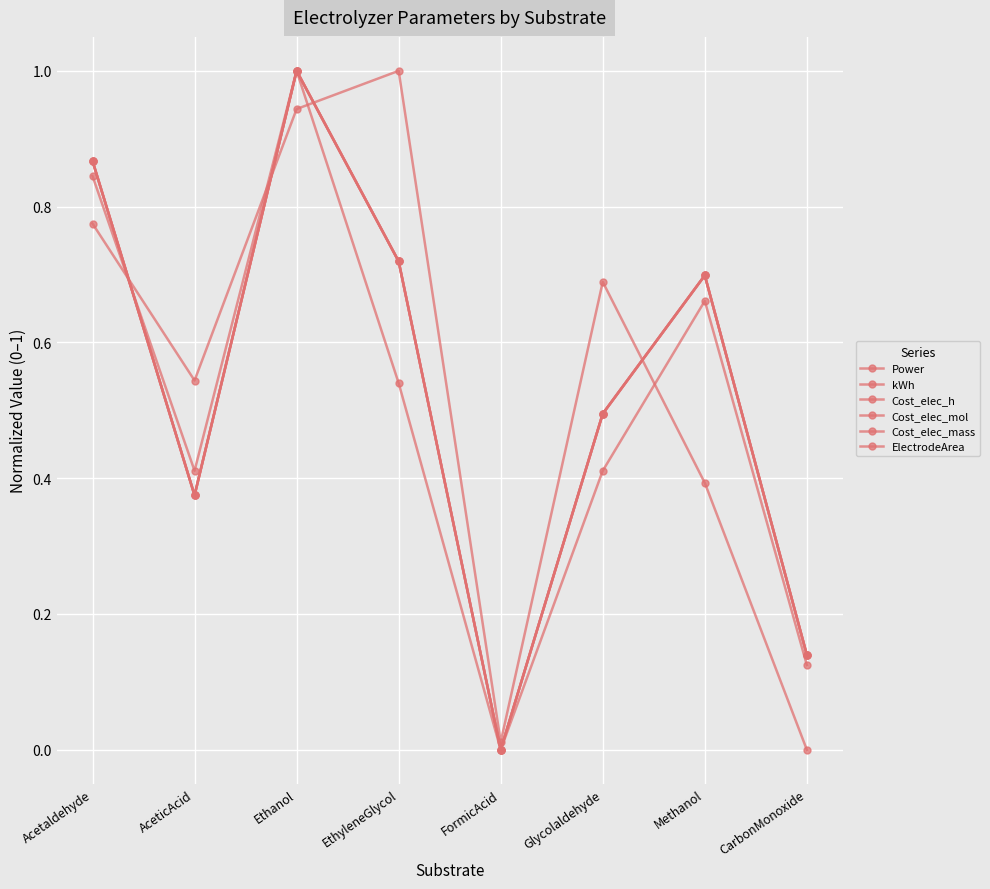

Reading right to left, what are all the values shown in this chart?

Power: CarbonMonoxide=0.1	Methanol=0.7	Glycolaldehyde=0.5	FormicAcid=0.0	EthyleneGlycol=0.7	Ethanol=1.0	AceticAcid=0.4	Acetaldehyde=0.9
kWh: CarbonMonoxide=0.1	Methanol=0.7	Glycolaldehyde=0.5	FormicAcid=0.0	EthyleneGlycol=0.7	Ethanol=1.0	AceticAcid=0.4	Acetaldehyde=0.9
Cost_elec_h: CarbonMonoxide=0.1	Methanol=0.7	Glycolaldehyde=0.5	FormicAcid=0.0	EthyleneGlycol=0.7	Ethanol=1.0	AceticAcid=0.4	Acetaldehyde=0.9
Cost_elec_mol: CarbonMonoxide=0.0	Methanol=0.4	Glycolaldehyde=0.7	FormicAcid=0.0	EthyleneGlycol=1.0	Ethanol=0.9	AceticAcid=0.5	Acetaldehyde=0.8
Cost_elec_mass: CarbonMonoxide=0.1	Methanol=0.7	Glycolaldehyde=0.5	FormicAcid=0.0	EthyleneGlycol=0.7	Ethanol=1.0	AceticAcid=0.4	Acetaldehyde=0.9
ElectrodeArea: CarbonMonoxide=0.1	Methanol=0.7	Glycolaldehyde=0.4	FormicAcid=0.0	EthyleneGlycol=0.5	Ethanol=1.0	AceticAcid=0.4	Acetaldehyde=0.8